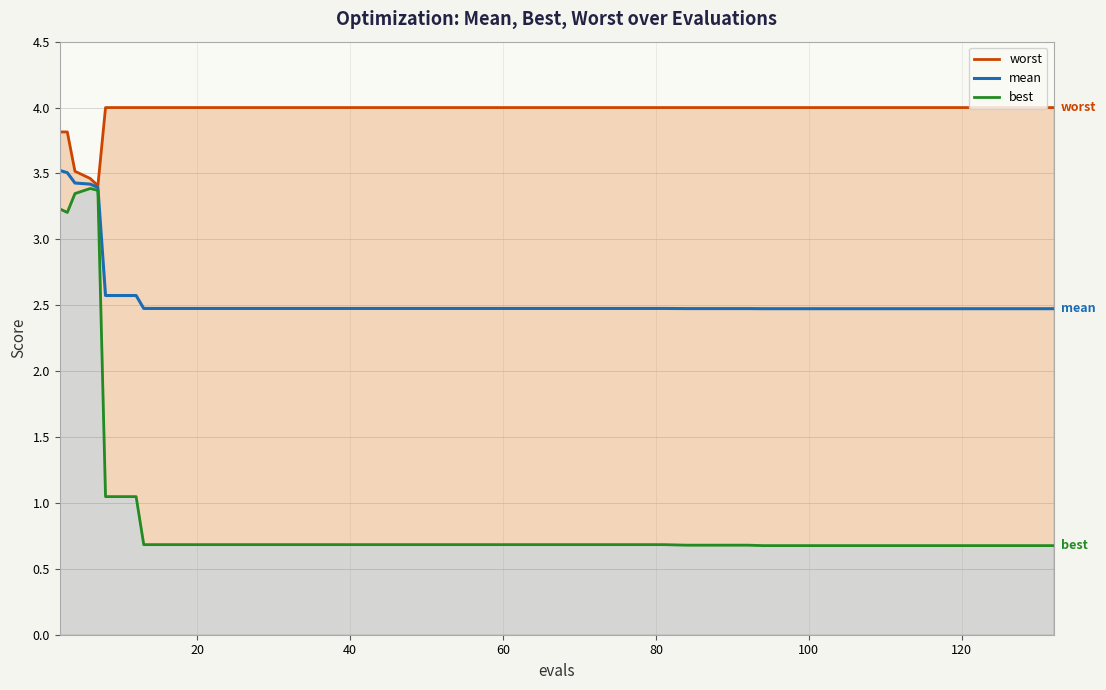

What is the maximum value for mean?

3.5